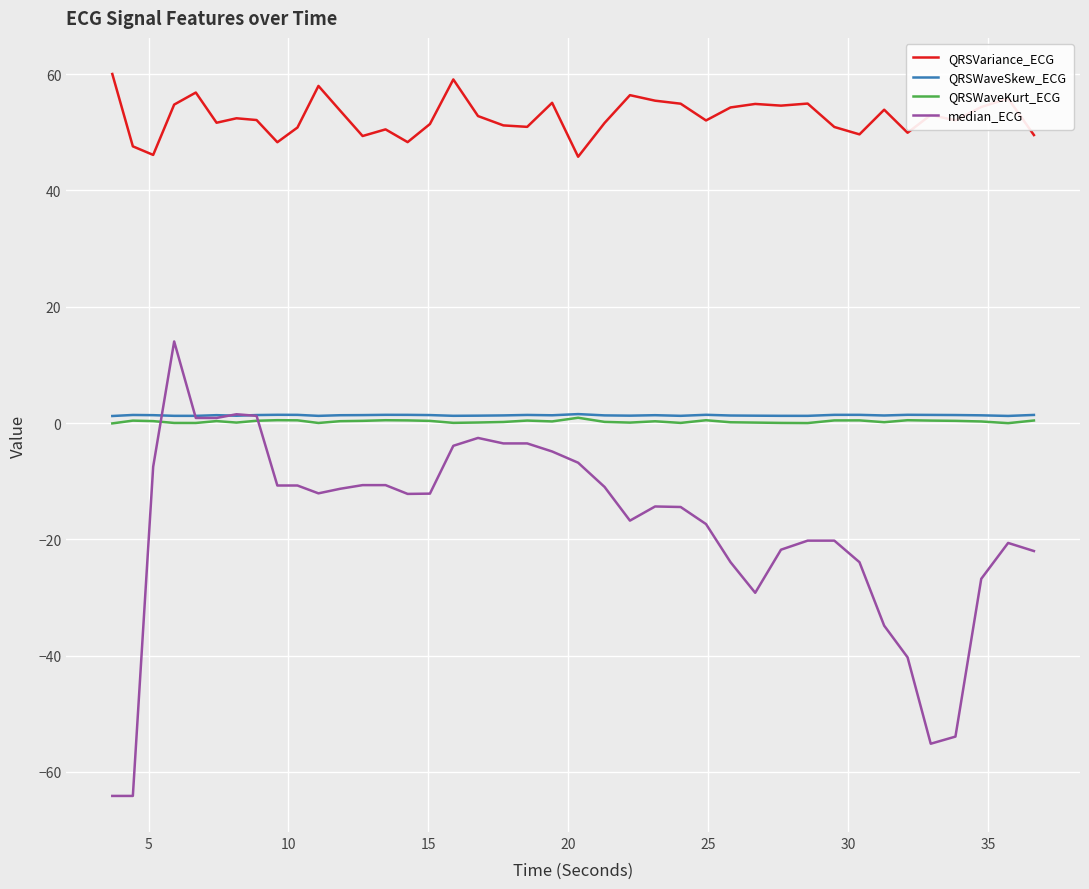

Which series has the largest range (max minus min)?

median_ECG